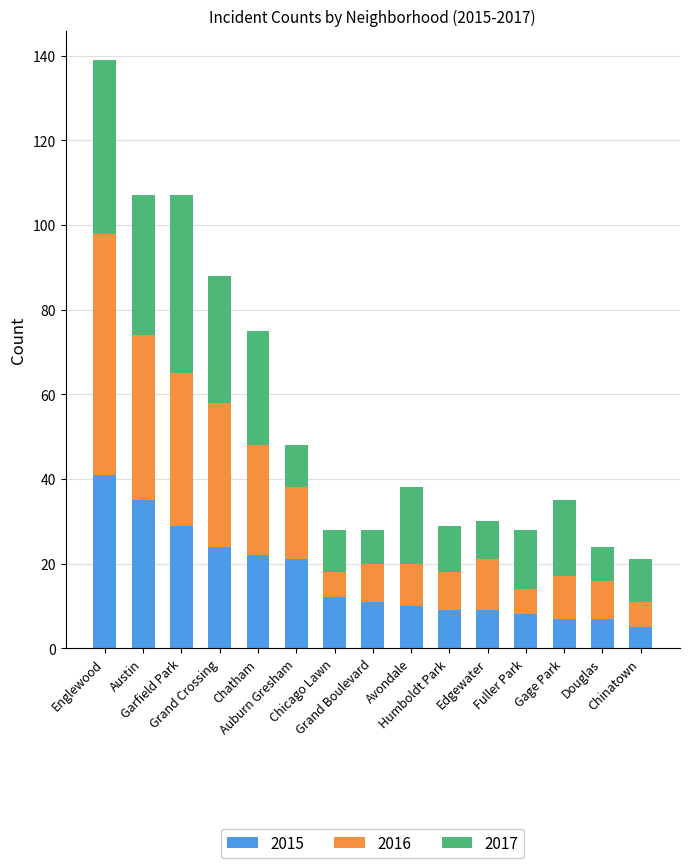

What is the sum of all 2015 values?

250